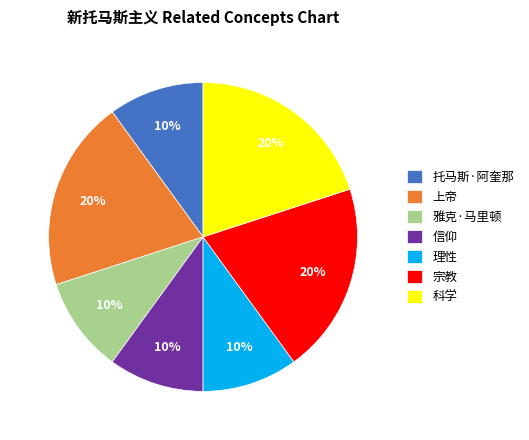

The 科学 slice represents 9% of the pie. True or false?

False